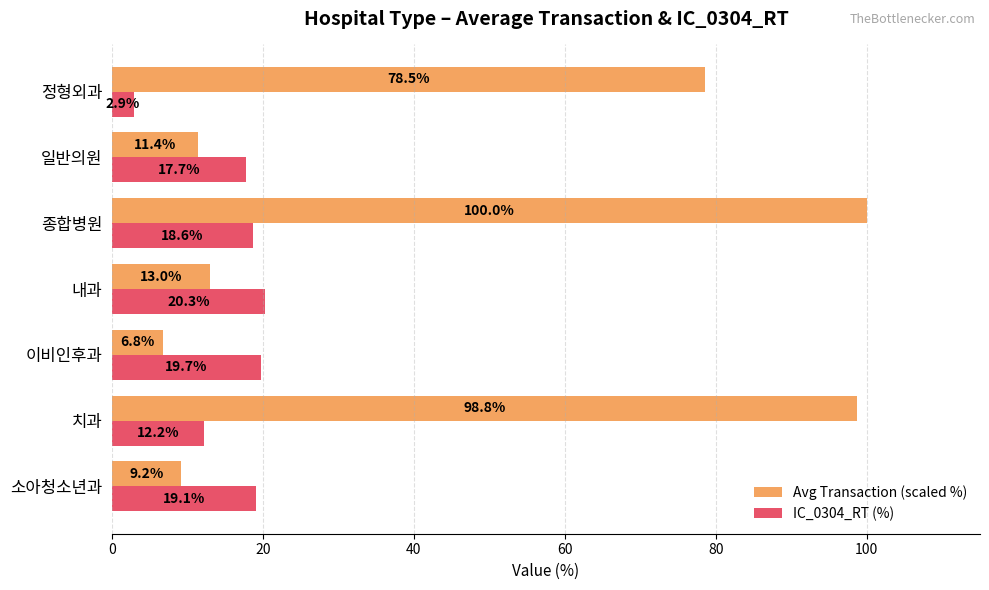

The Avg Transaction (scaled %) series shows 98.8 at 치과. True or false?

True